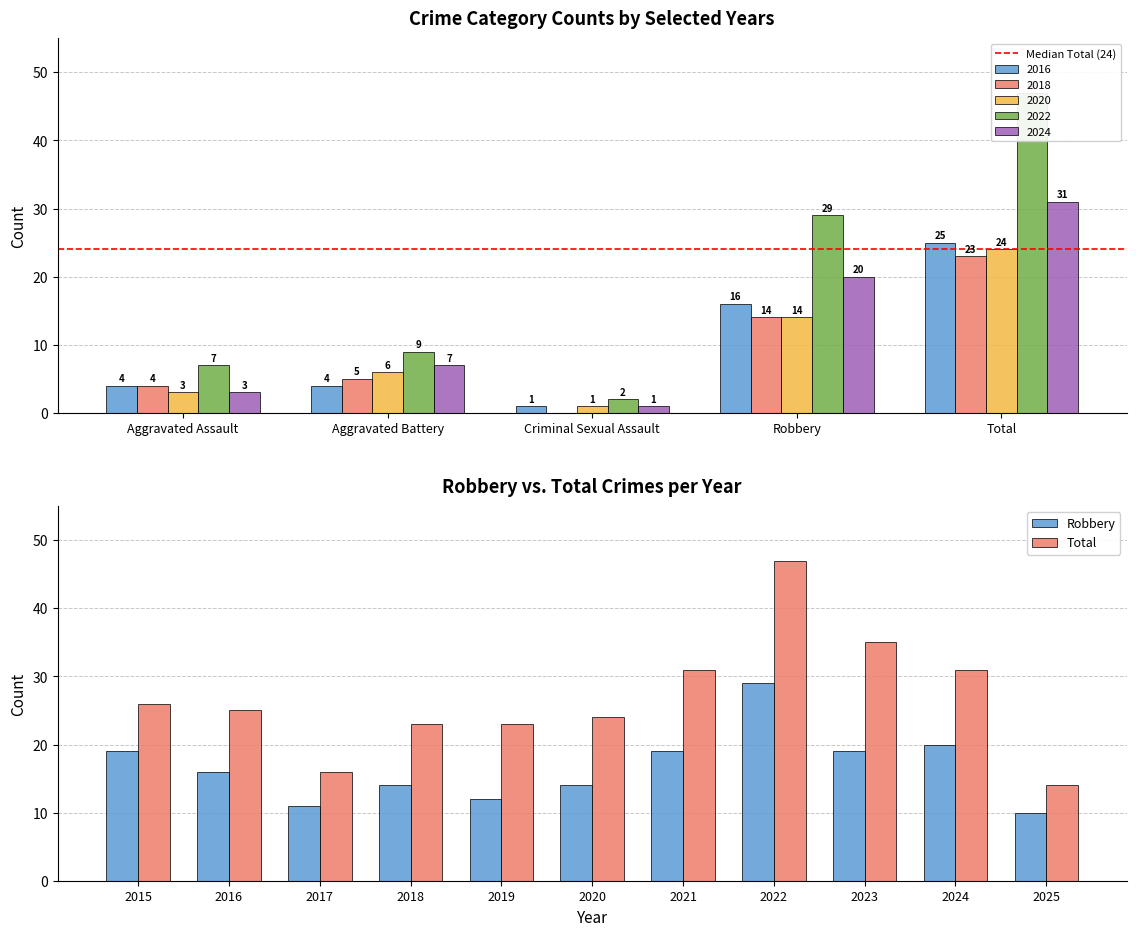

Reading left to right, list all the values displayed in this chart.

2016: Aggravated Assault=4	Aggravated Battery=4	Criminal Sexual Assault=1	Robbery=16	Total=25
2018: Aggravated Assault=4	Aggravated Battery=5	Criminal Sexual Assault=0	Robbery=14	Total=23
2020: Aggravated Assault=3	Aggravated Battery=6	Criminal Sexual Assault=1	Robbery=14	Total=24
2022: Aggravated Assault=7	Aggravated Battery=9	Criminal Sexual Assault=2	Robbery=29	Total=47
2024: Aggravated Assault=3	Aggravated Battery=7	Criminal Sexual Assault=1	Robbery=20	Total=31